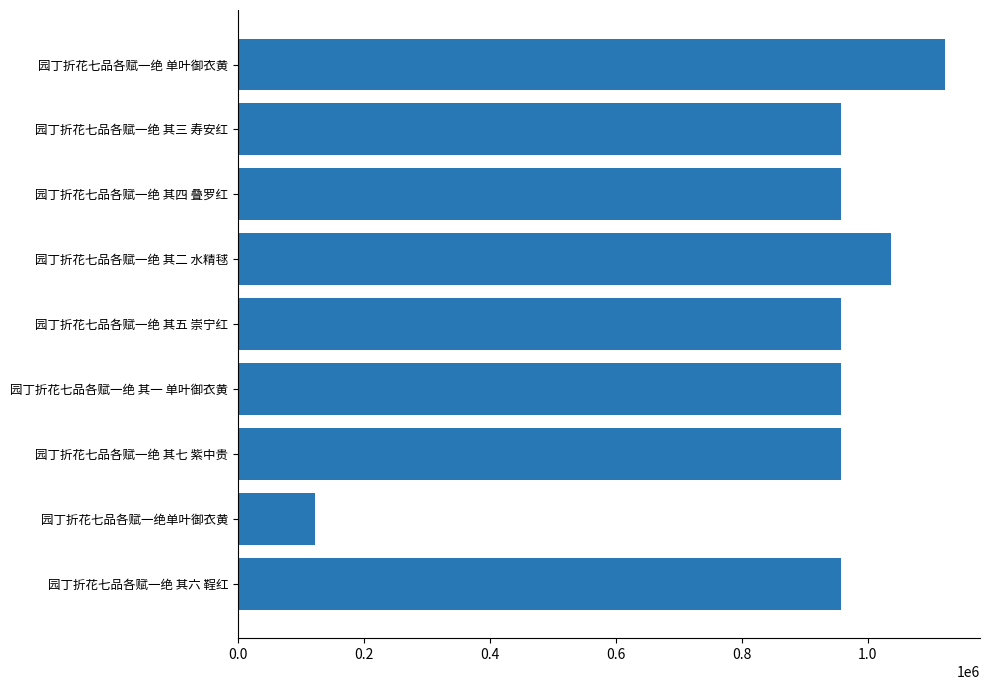

What is the ratio of the value at 园丁折花七品各赋一绝 其七 紫中贵 to the value at 园丁折花七品各赋一绝 单叶御衣黄?

0.9